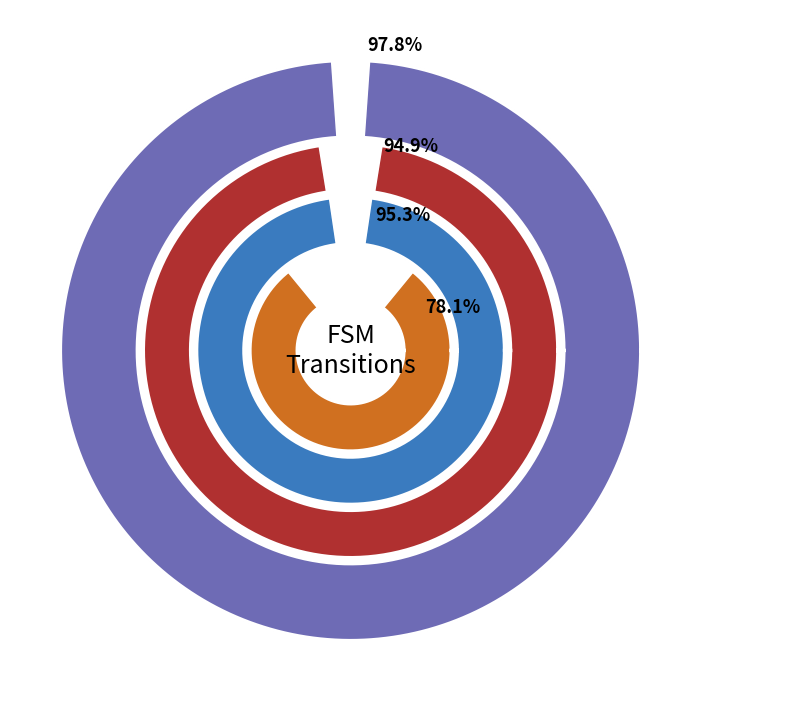

To the nearest percent, what portion does 33 represent?

5%